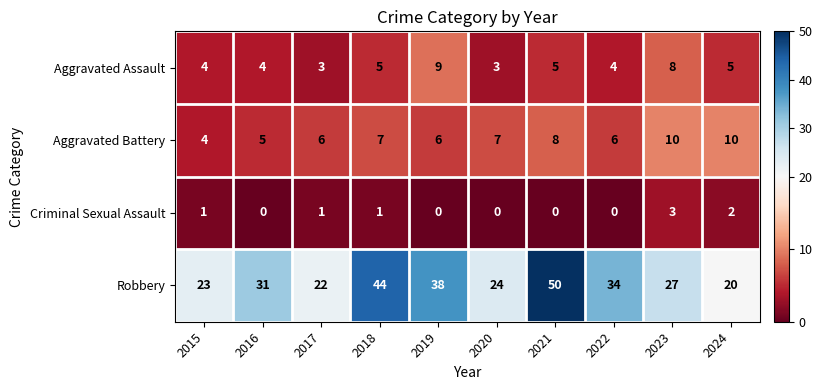

What is the minimum value for Aggravated Battery?

4